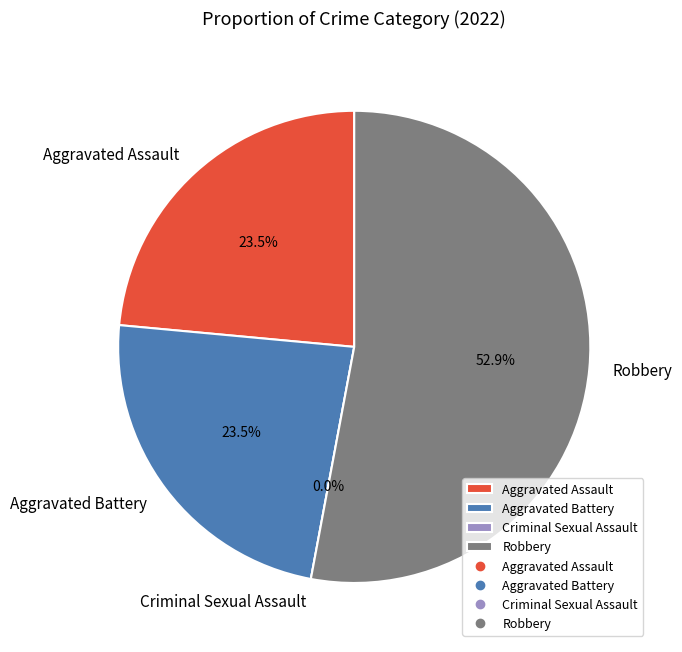

To the nearest percent, what is the average slice percentage?

25%